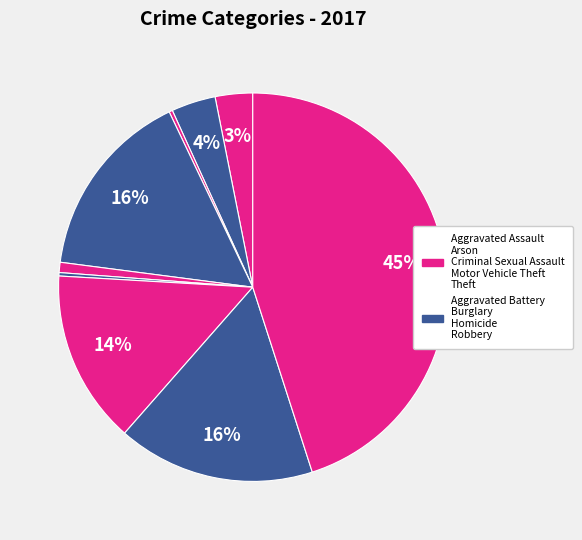

How many slices are in this pie chart?

9